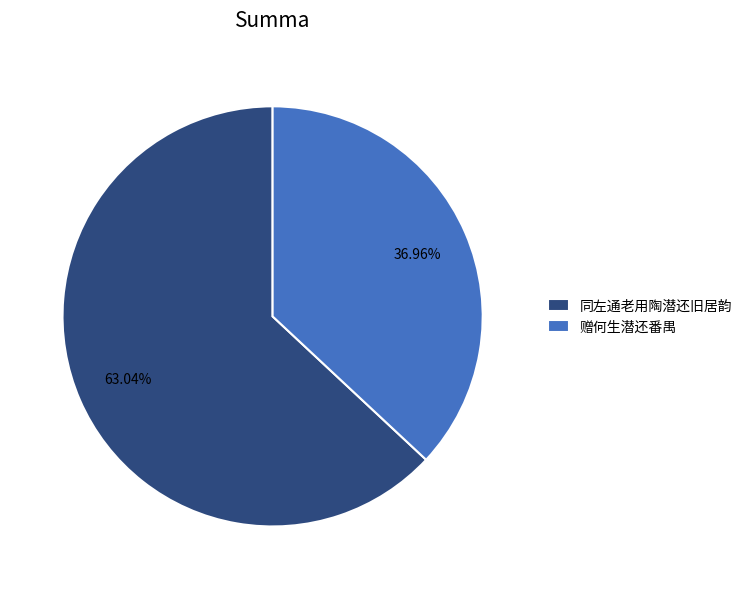

What percentage is the 同左通老用陶潜还旧居韵 slice, to the nearest percent?

63%